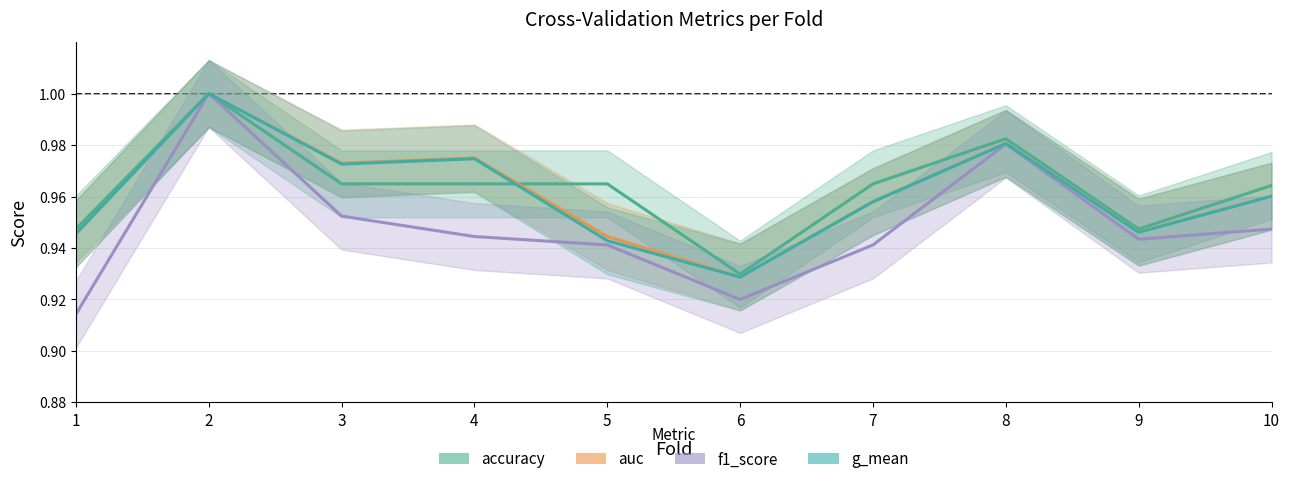

At which label is accuracy closest to 0?

6